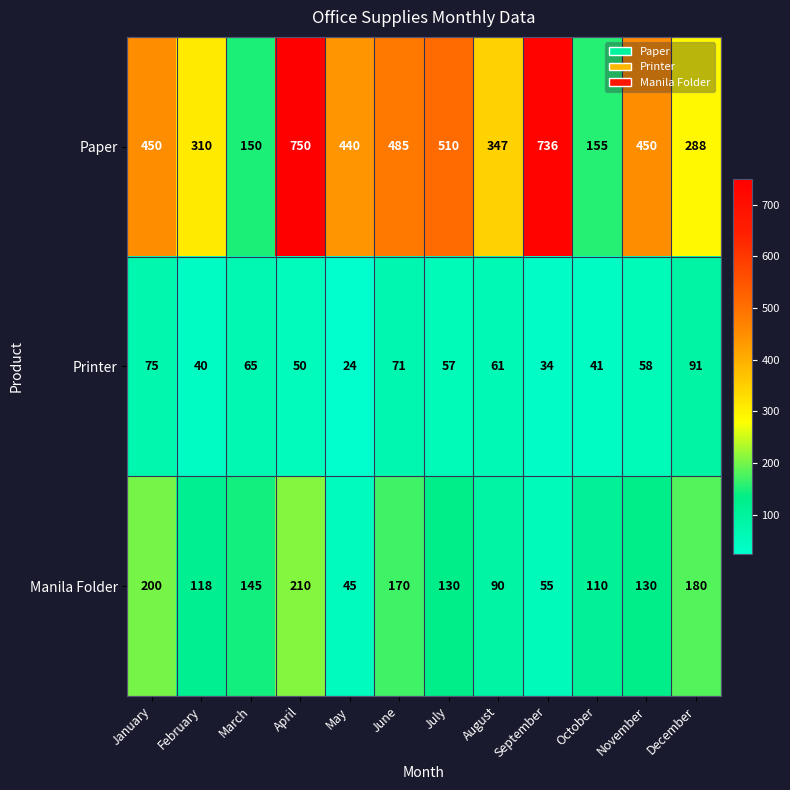

What is the maximum value shown in the chart?

750